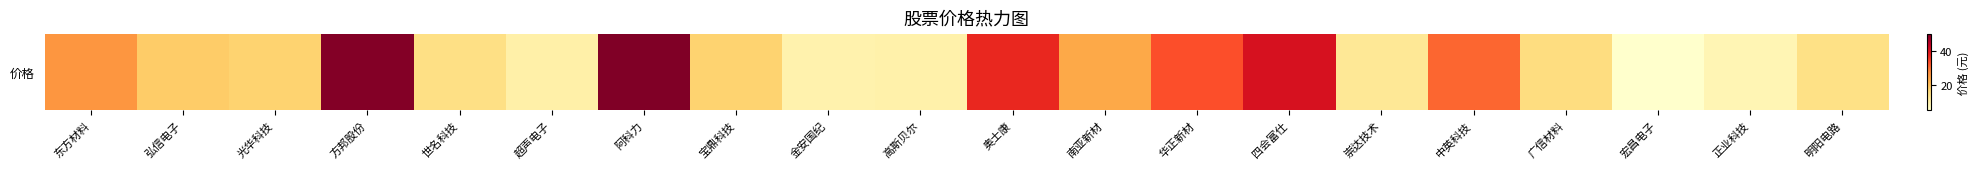

Reading left to right, extract all data points from this chart.

26.1	18.2	17.1	49.7	14.3	9.7	50.1	17.1	9.0	9.3	37.4	23.2	33.1	40.8	12.0	31.1	14.9	5.0	8.1	14.0